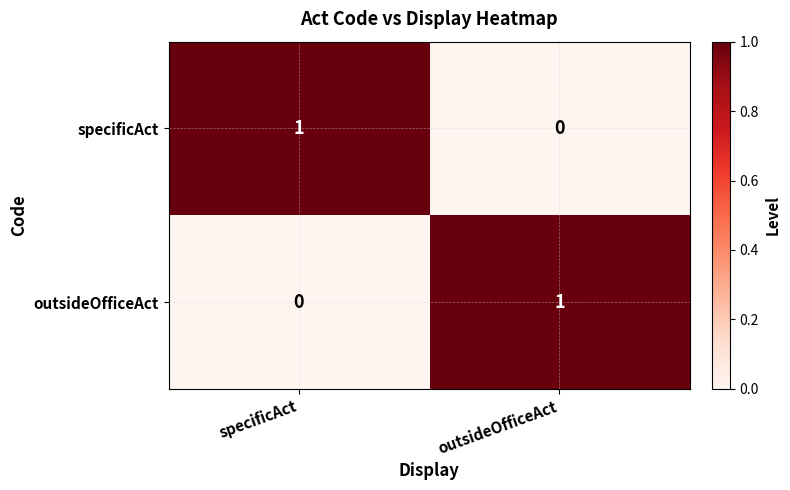

What is the maximum value shown in the chart?

1